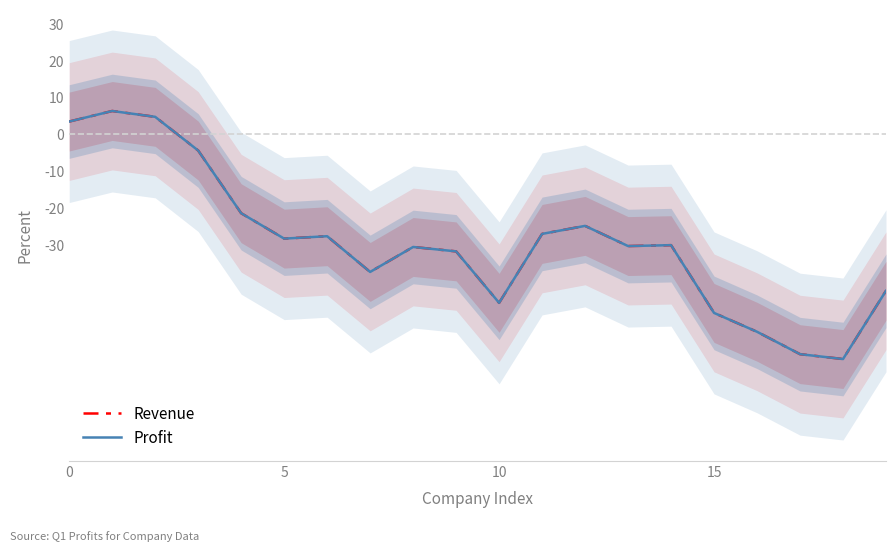

Which has a higher value, 15 or 15?

15